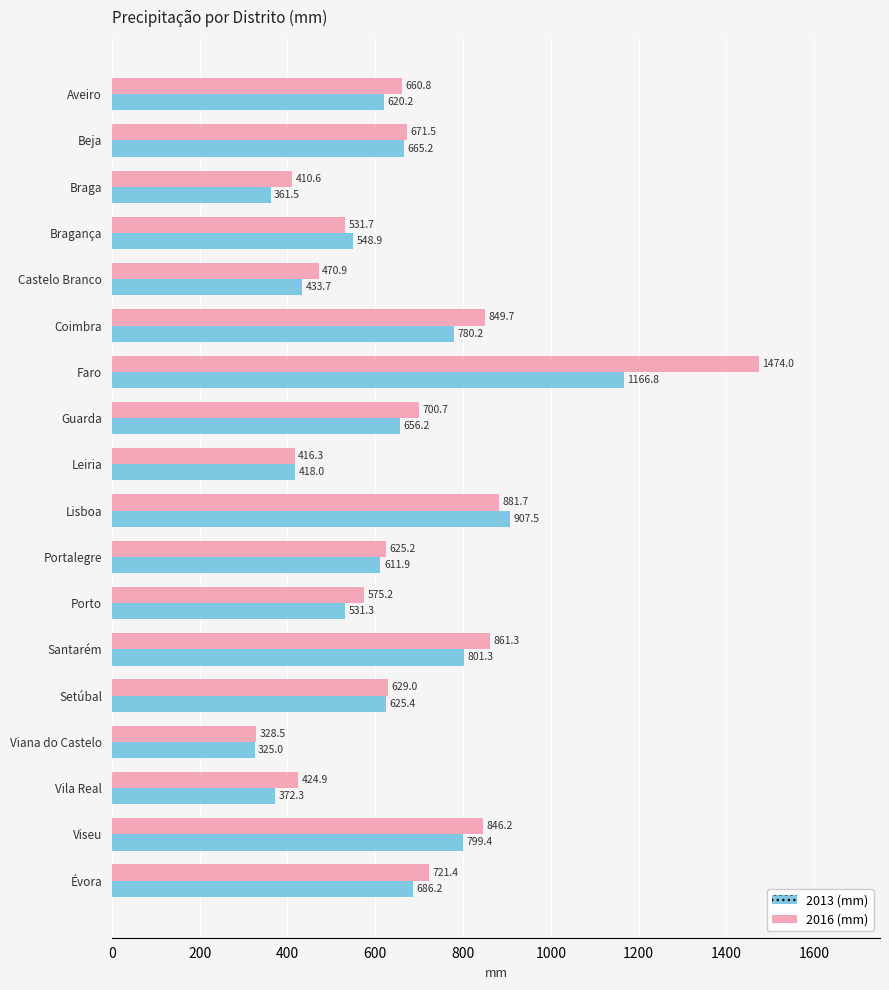

Which label corresponds to the smallest value in the chart?

Viana do Castelo